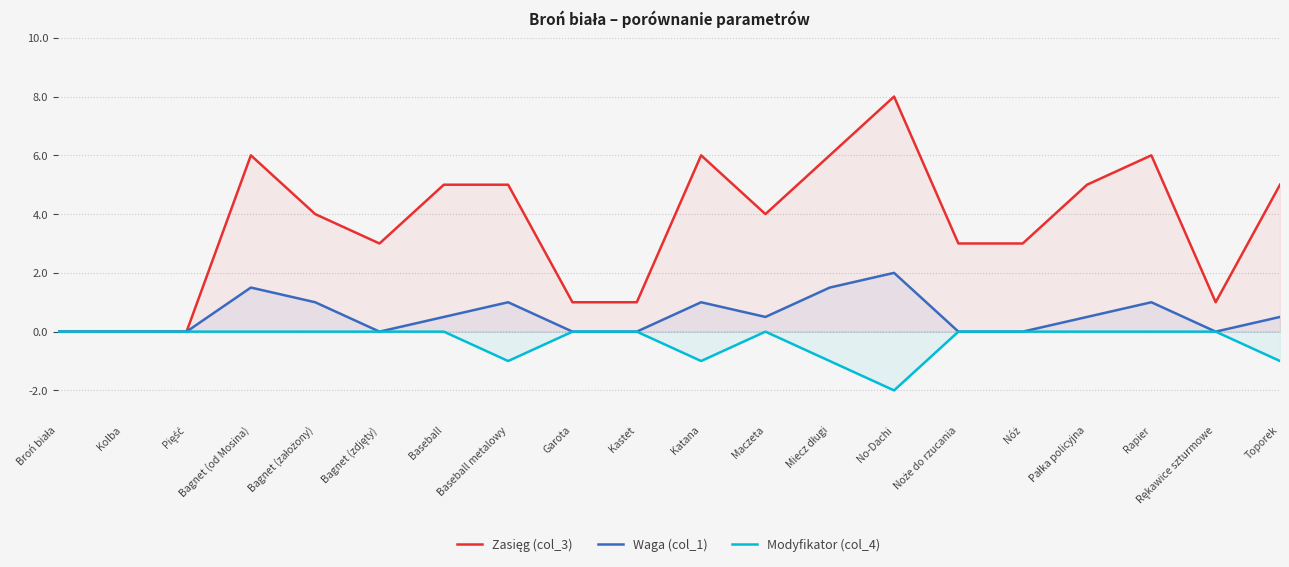

What is the sum of the Waga (col_1) values at Toporek and Bagnet (od Mosina)?

2.0